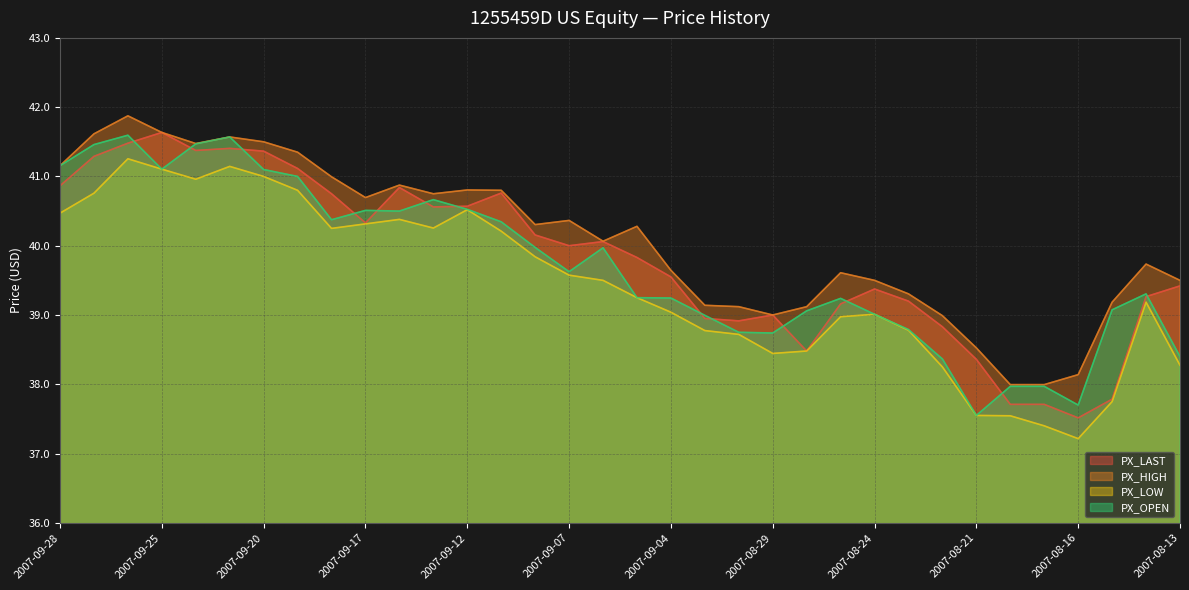

List the series in order of their overall mean, highest first.

PX_HIGH, PX_LAST, PX_OPEN, PX_LOW